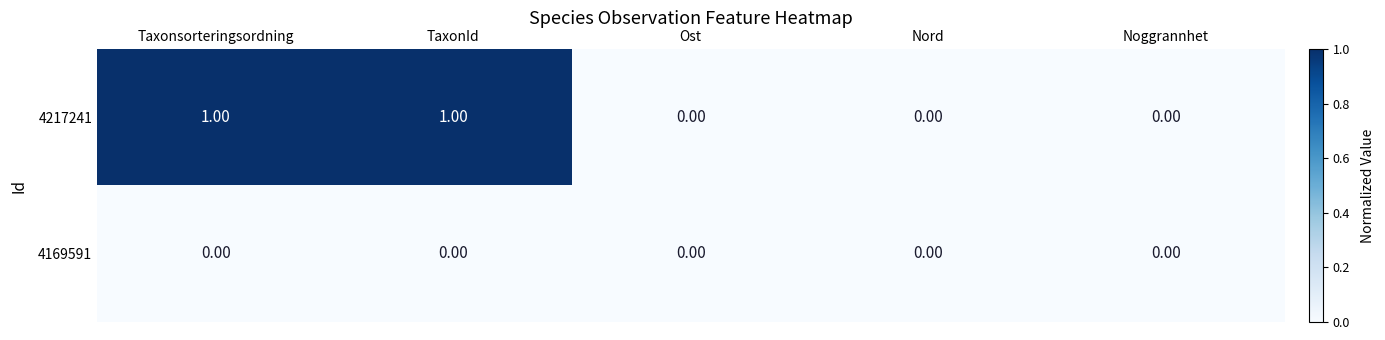

At Taxonsorteringsordning, list the series in order from smallest to largest.

4169591, 4217241